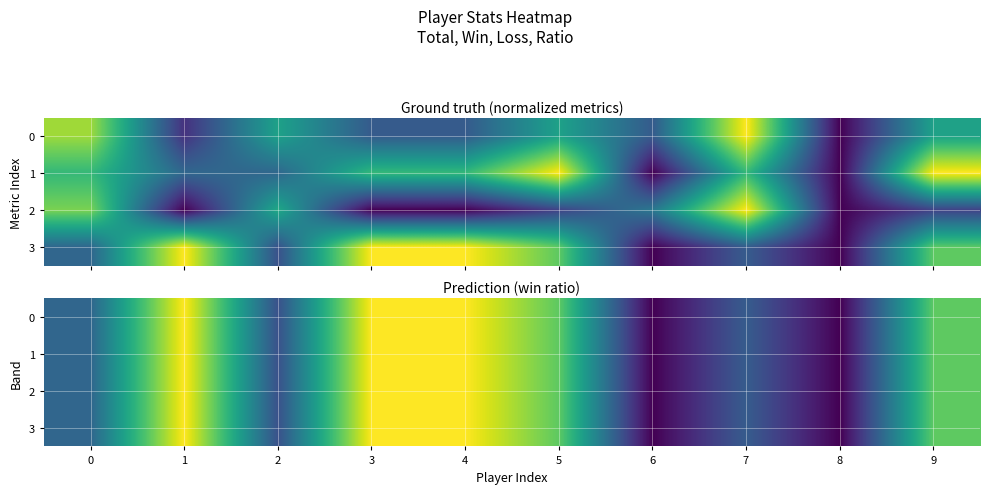

At how many categories does at least one series exceed 0?

8